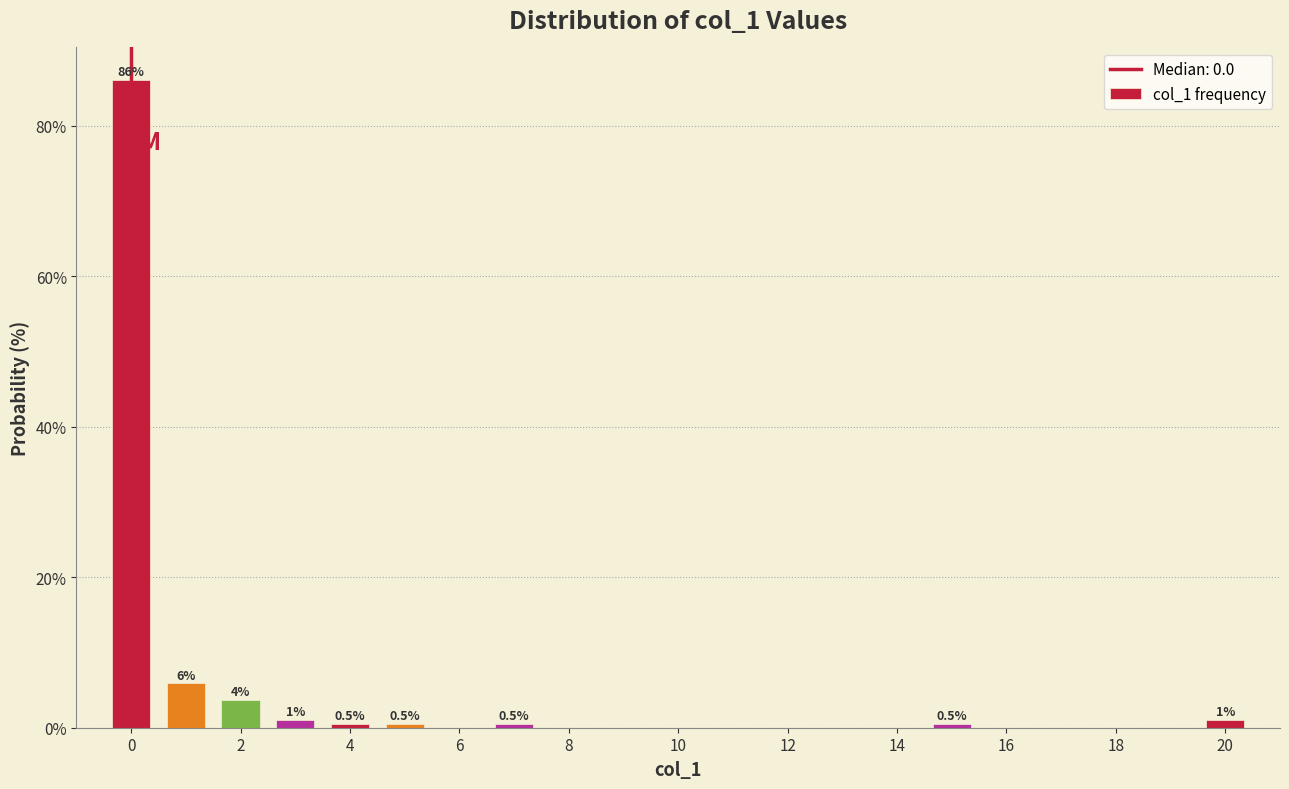

Over which range of the x-axis is the bar tallest?

-0.5 to 0.5